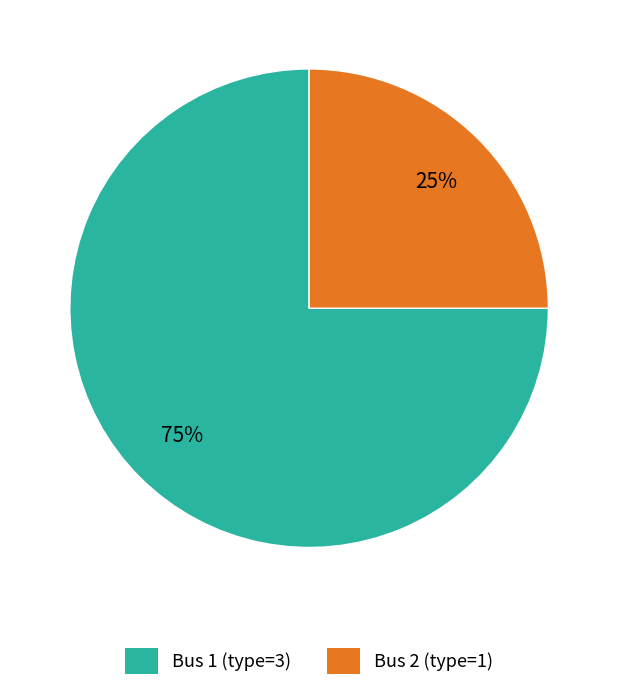

Rank the categories by value from lowest to highest.

Bus 2 (type=1), Bus 1 (type=3)